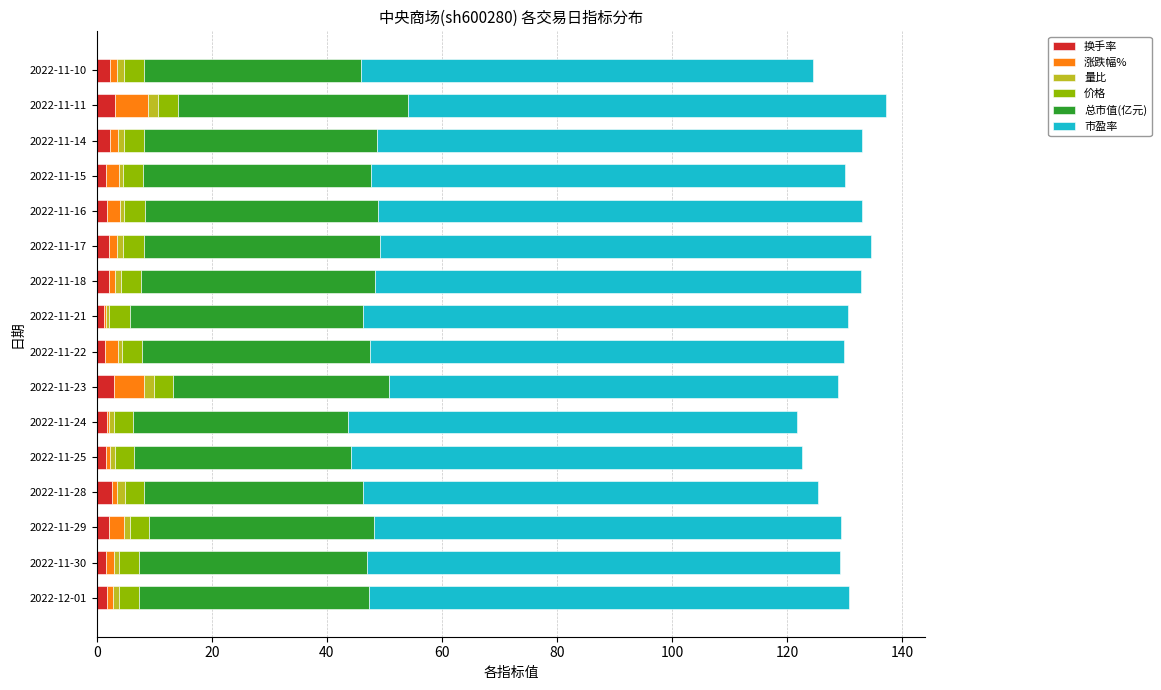

What is the highest value of the 换手率 series?

3.3